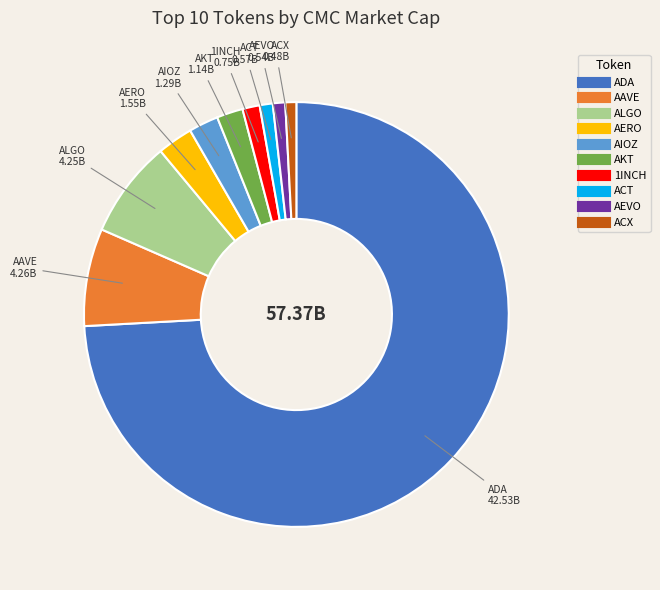

Approximately how many times larger is the value at 1INCH compared to AERO?

0.5